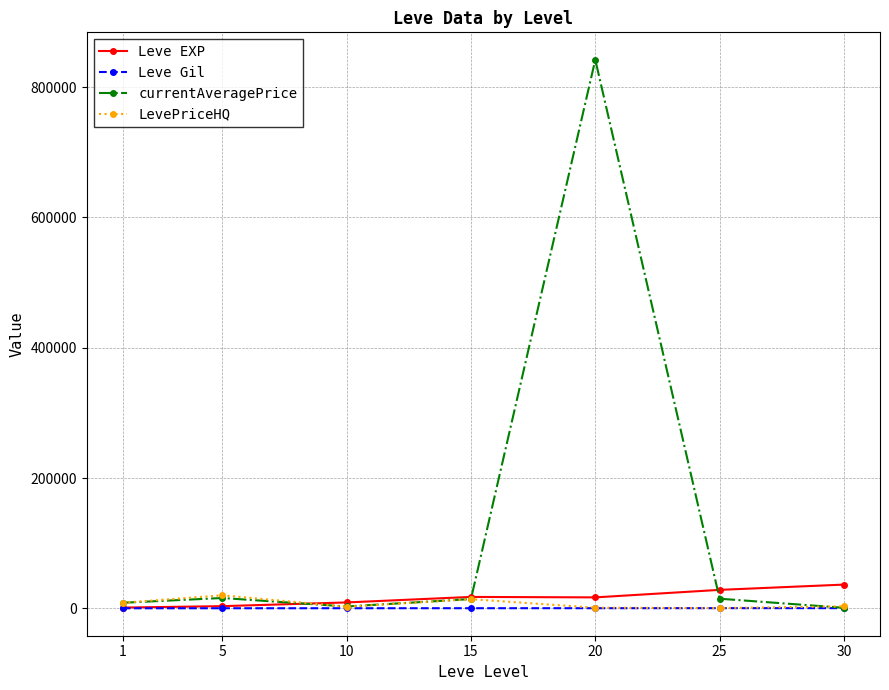

Which series has the widest spread of values?

currentAveragePrice